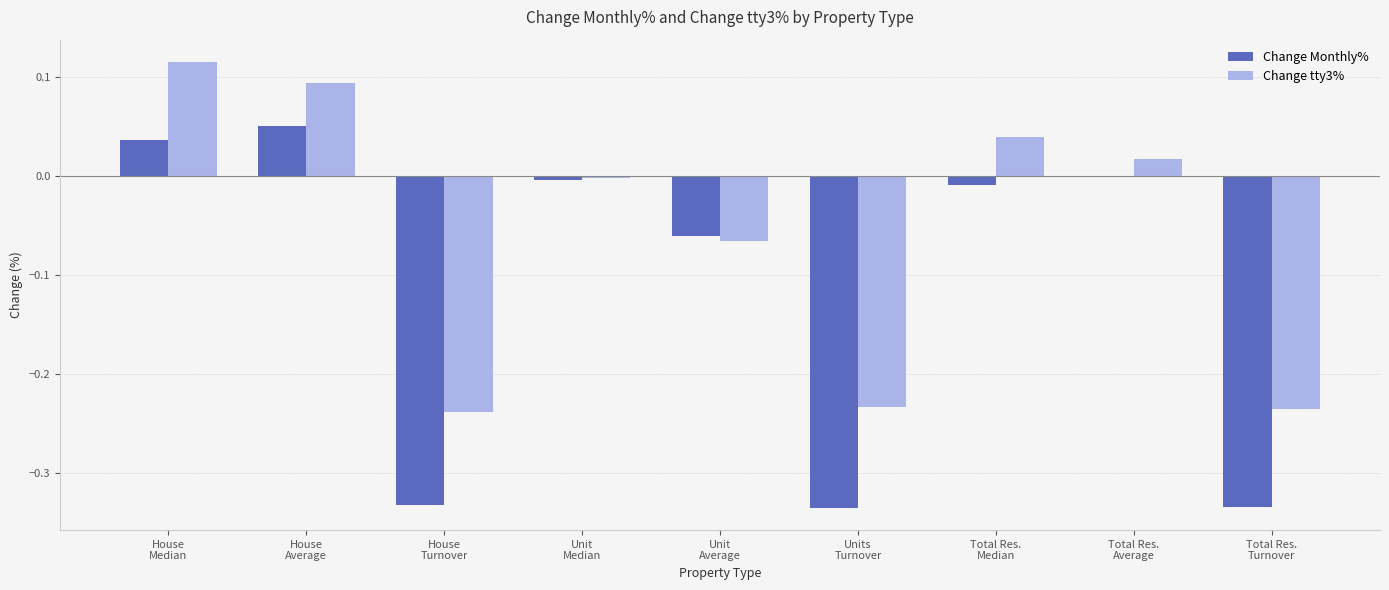

What is the sum of all Change Monthly% values?

-1.0